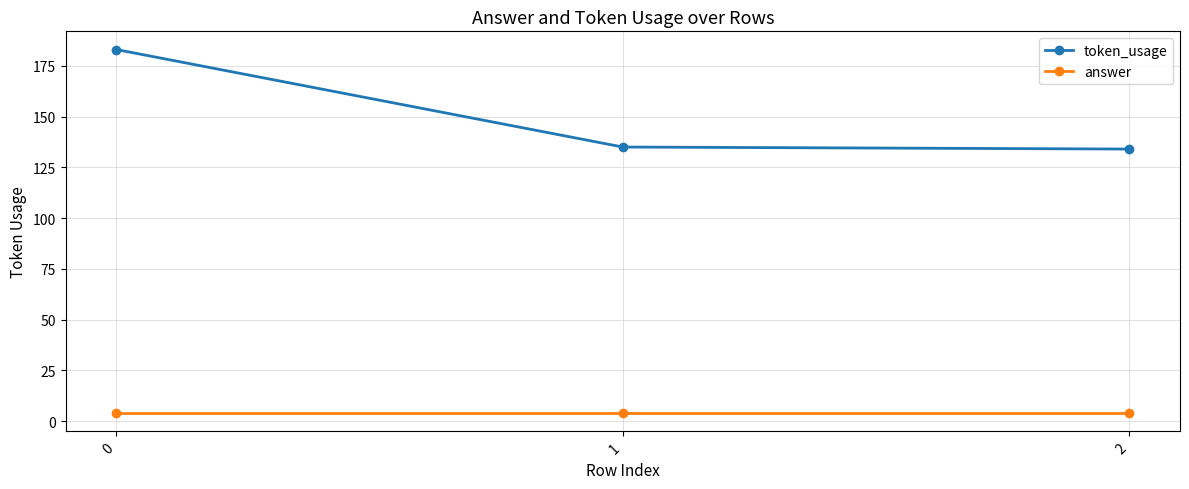

What is the sum of all token_usage values?

452